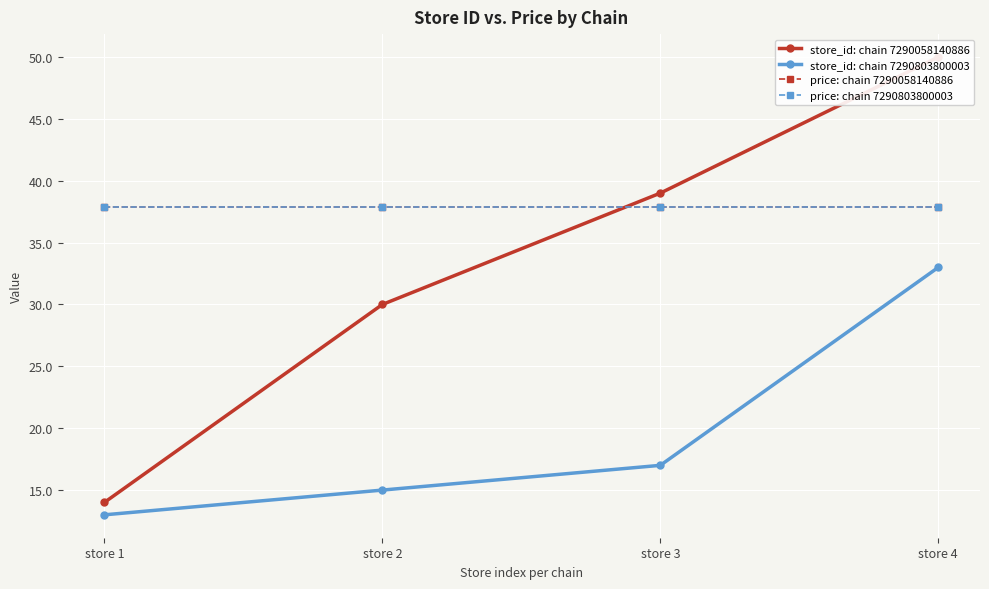

Which series has the widest spread of values?

store_id: chain 7290058140886